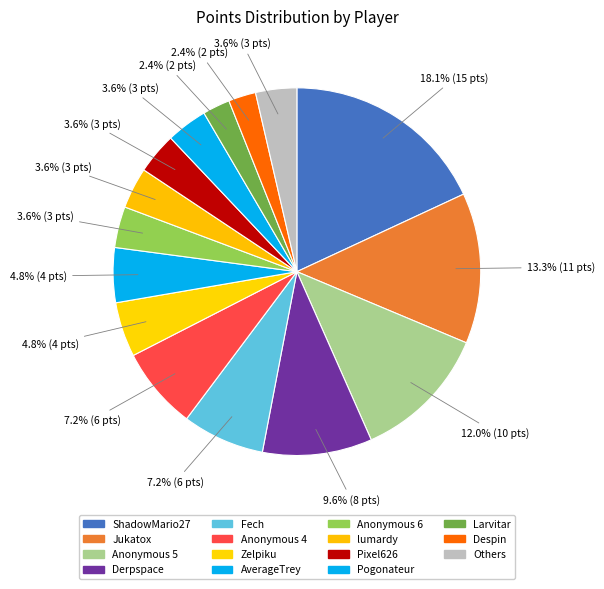

The Despin slice represents 2% of the pie. True or false?

True